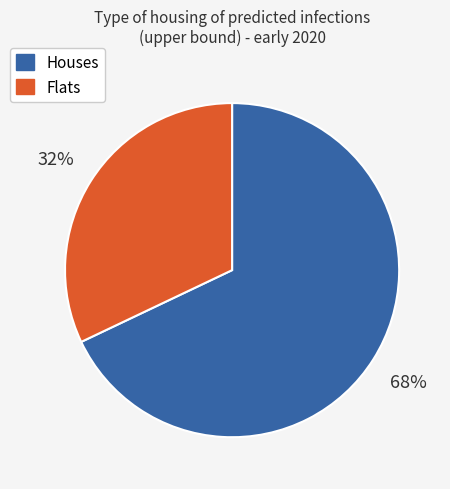

To the nearest percent, what is the difference between the largest and smallest slice percentages?

36%